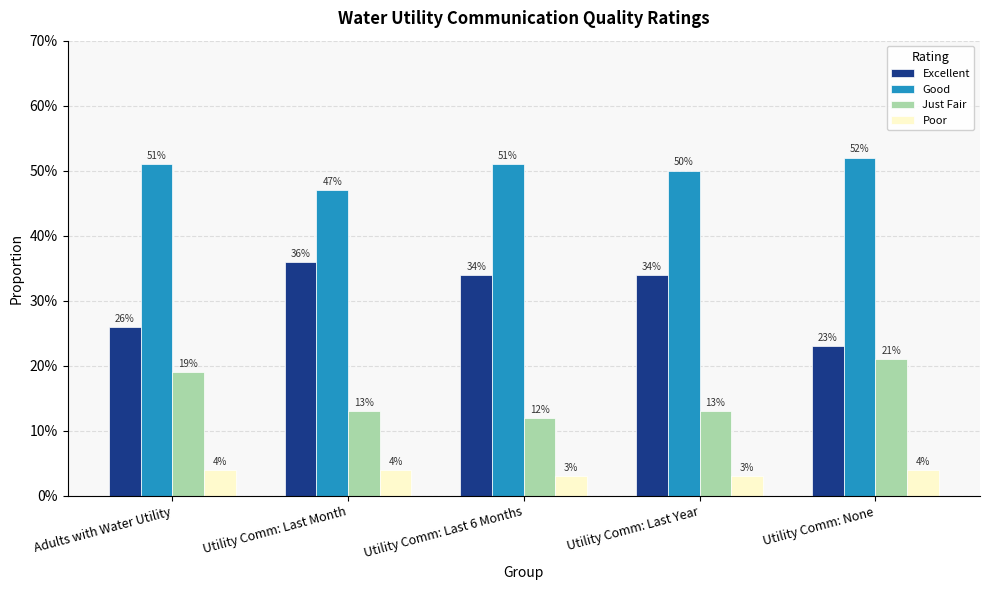

The Good series shows 0.7 at Adults with Water Utility. True or false?

False